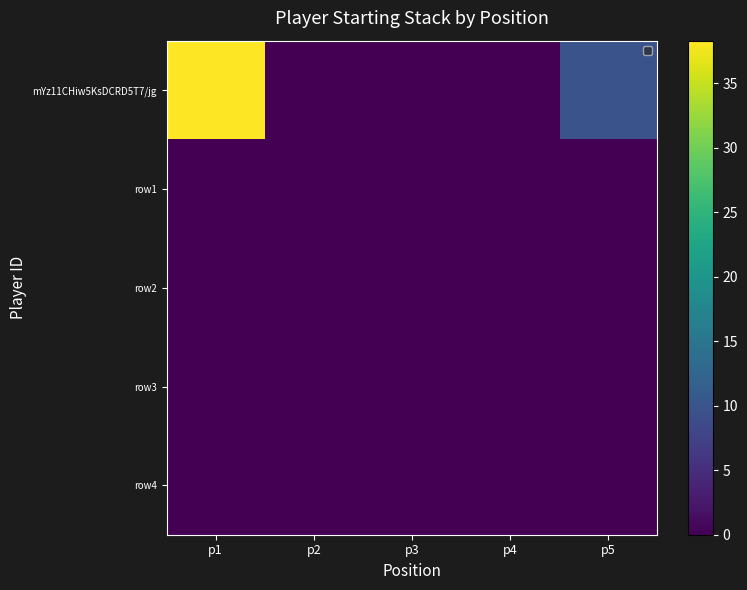

Reading left to right, what are all the values shown in this chart?

mYz11CHiw5KsDCRD5T7/jg: p1=38.3	p2=0.0	p3=0.0	p4=0.0	p5=9.8
row1: p1=0.0	p2=0.0	p3=0.0	p4=0.0	p5=0.0
row2: p1=0.0	p2=0.0	p3=0.0	p4=0.0	p5=0.0
row3: p1=0.0	p2=0.0	p3=0.0	p4=0.0	p5=0.0
row4: p1=0.0	p2=0.0	p3=0.0	p4=0.0	p5=0.0